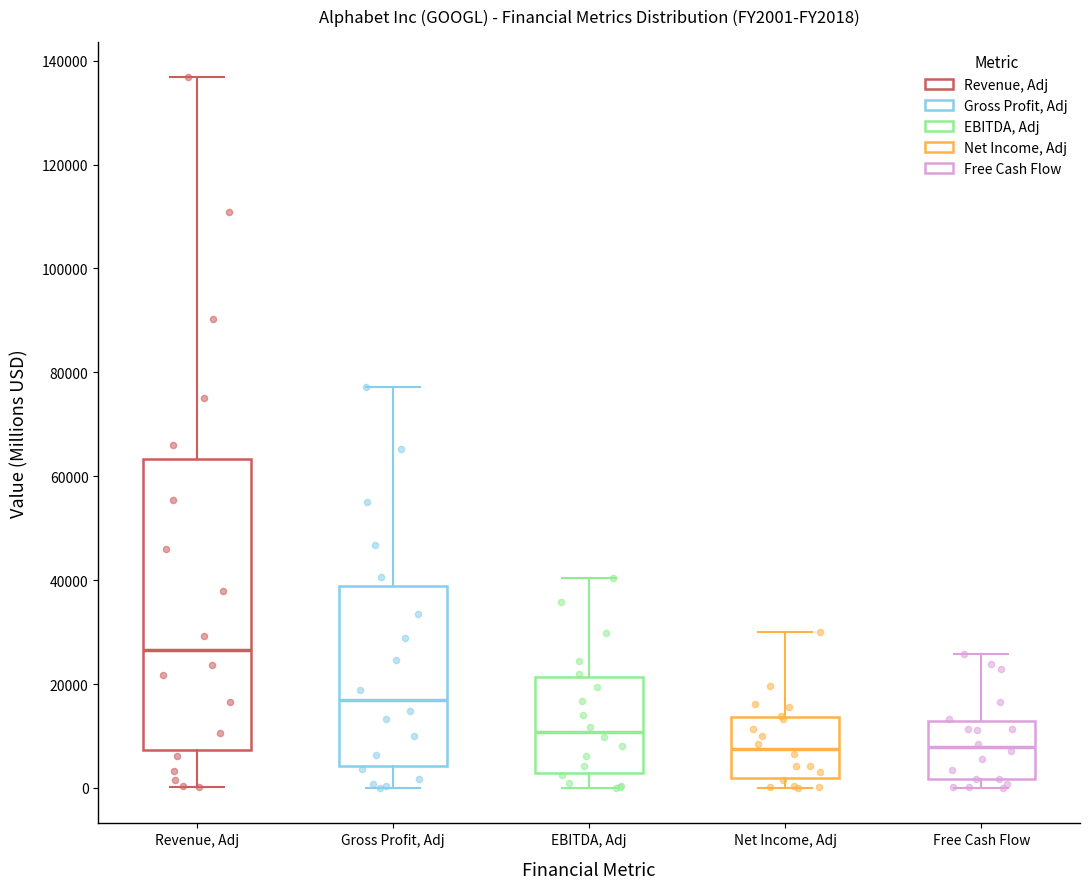

Where does the median line of the box for Gross Profit, Adj sit on the y-axis? The values are not printed on the chart, so give them approximately, as read against the axis.

16000